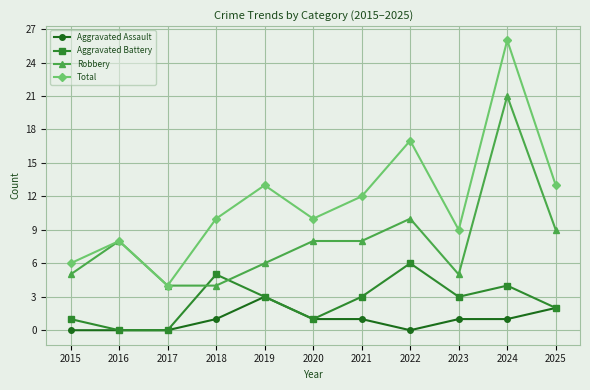

Is the value of Total at 2018 greater than the value of Robbery at 2017?

Yes